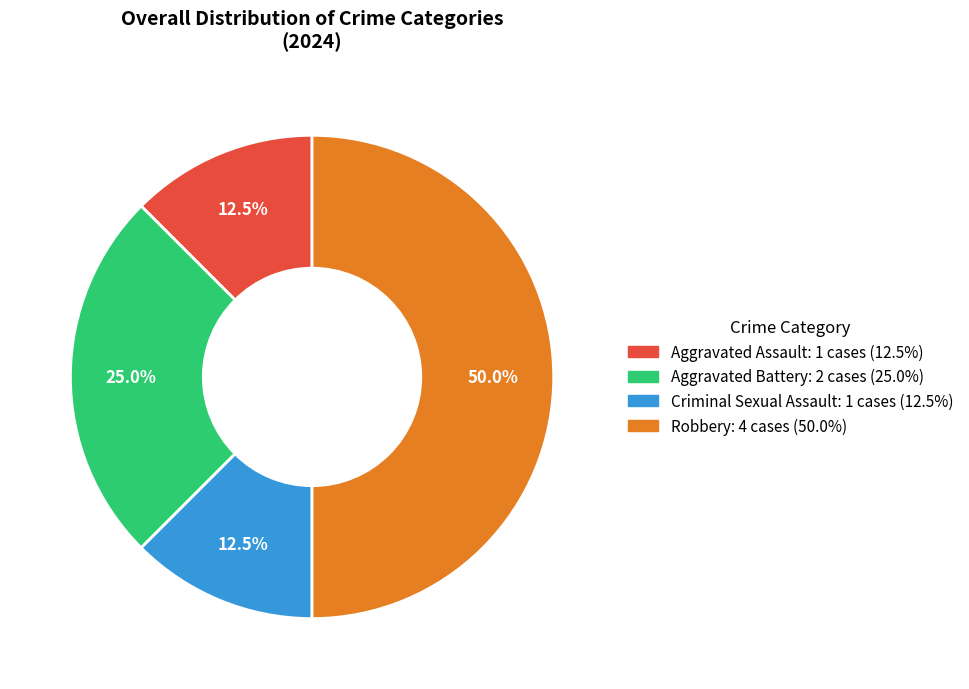

To the nearest percent, what is the average slice percentage?

25%